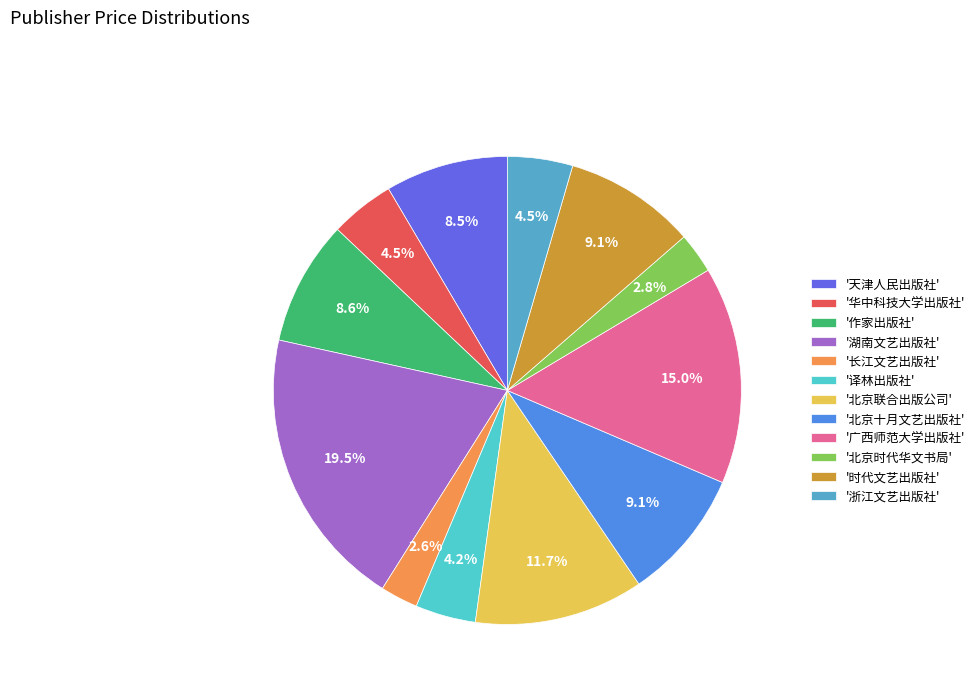

What is the largest slice in the pie chart?

'湖南文艺出版社'